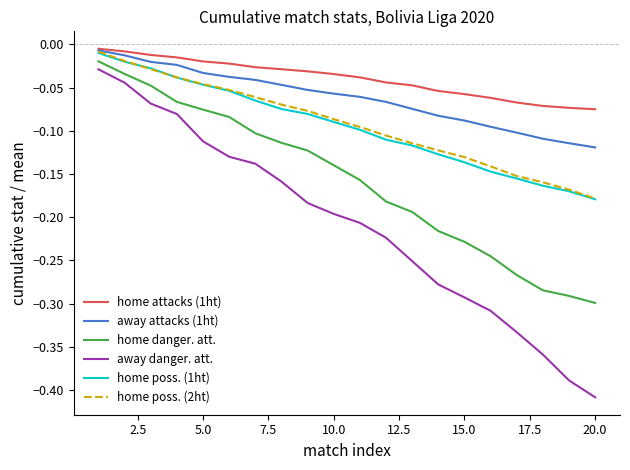

True or false: home poss. (2ht) and home danger. att. cross at least once.

False